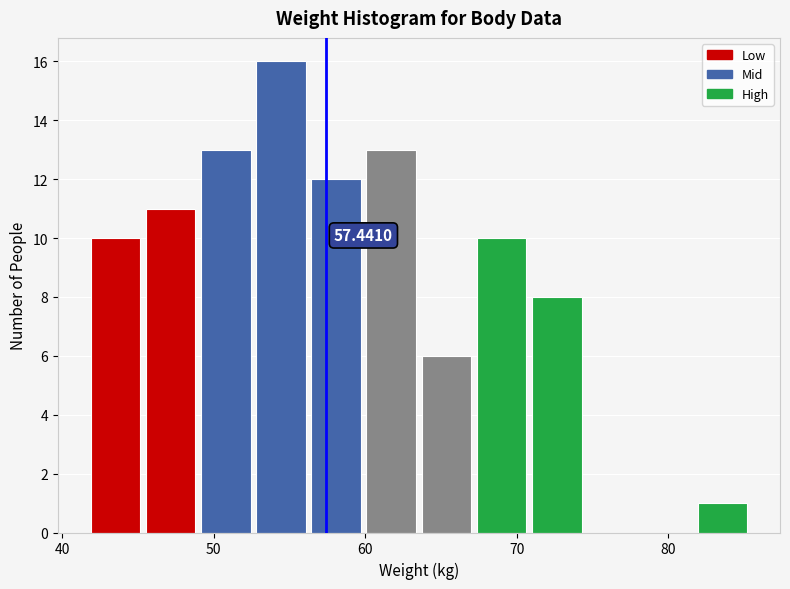

Read against the x-axis, roughly where is the centre of the tallest bar?

54